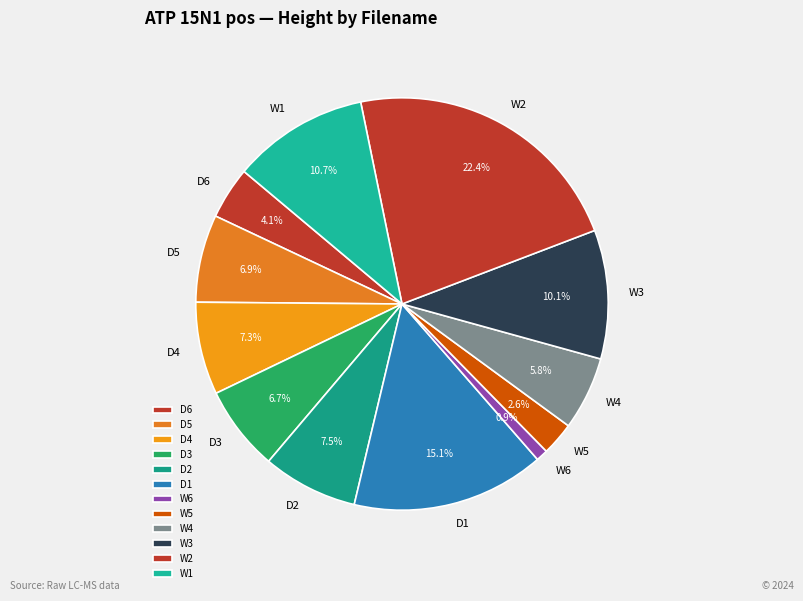

Is the sum of D3 and W5 greater than half?

No